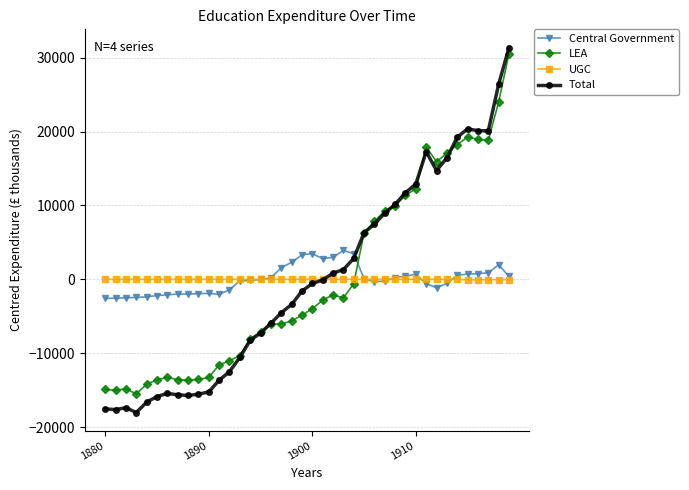

What is the value of the Total point at the 26th from the left?

6316.6